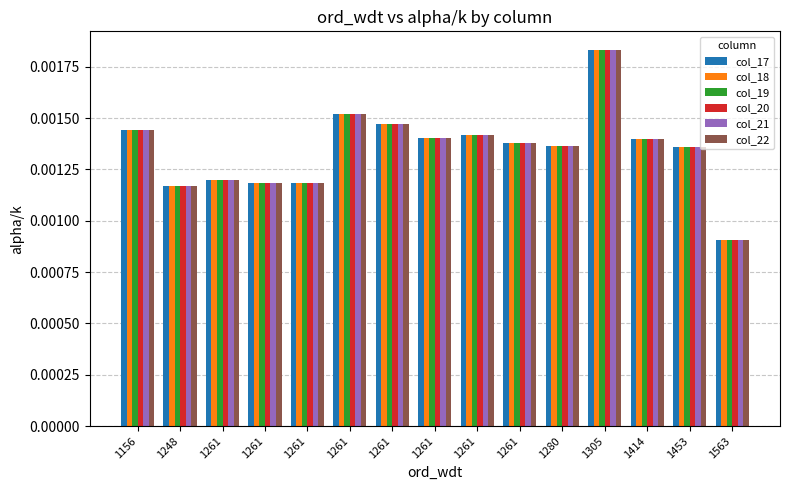

How many bars are there in total?

90